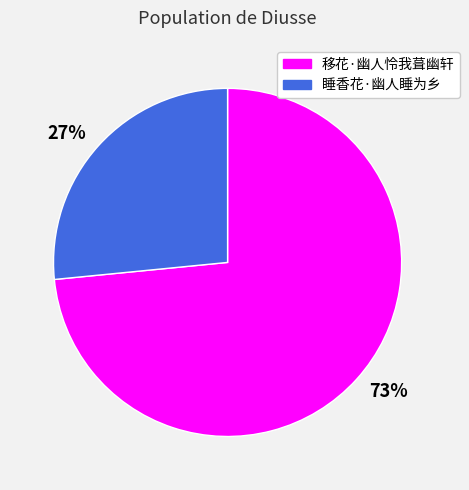

Is the sum of 移花·幽人怜我葺幽轩 and 睡香花·幽人睡为乡 greater than half?

Yes